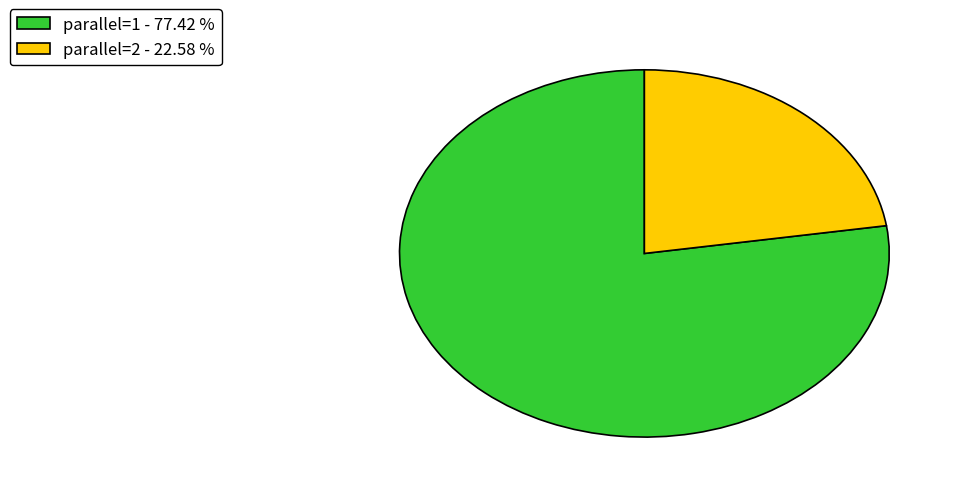

Is there any slice that represents more than half of the pie?

Yes